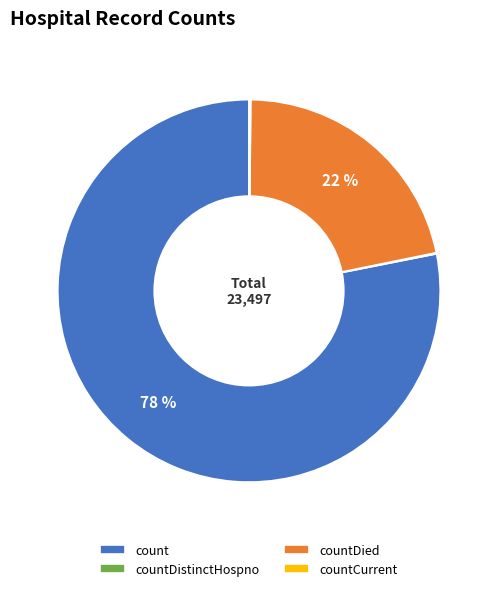

Does any single category account for the majority?

Yes